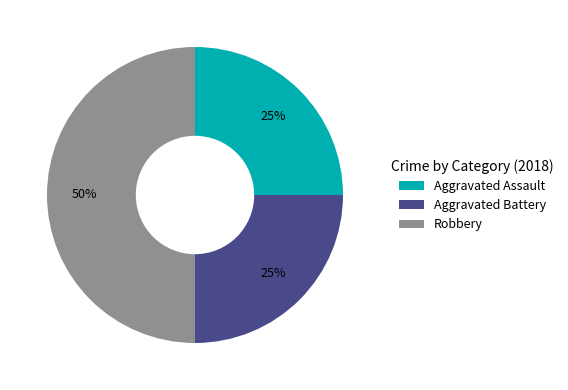

What percentage is the Robbery slice, to the nearest percent?

50%